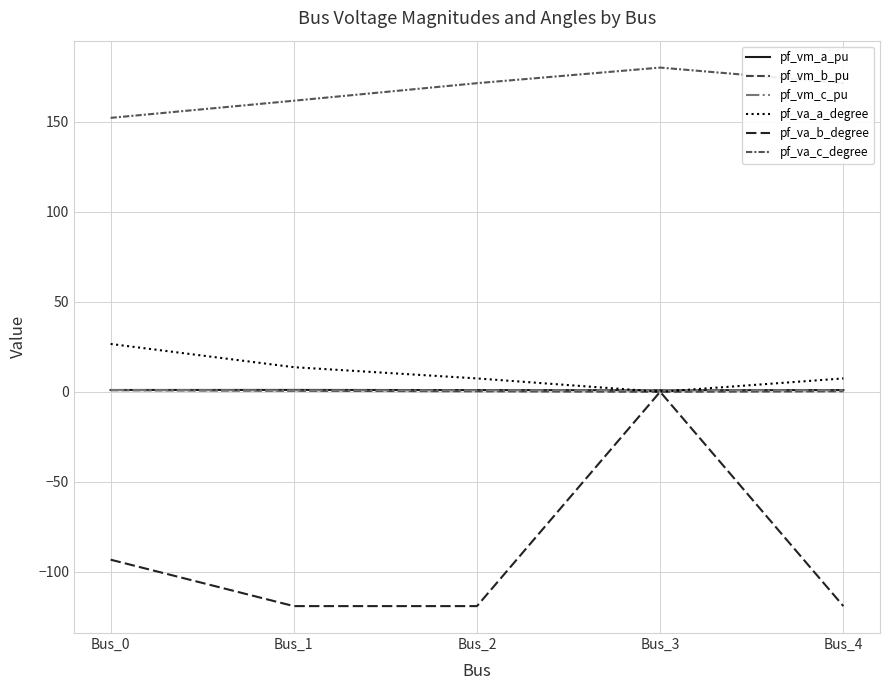

Rank the categories by pf_vm_c_pu value from lowest to highest.

Bus_1, Bus_2, Bus_4, Bus_3, Bus_0